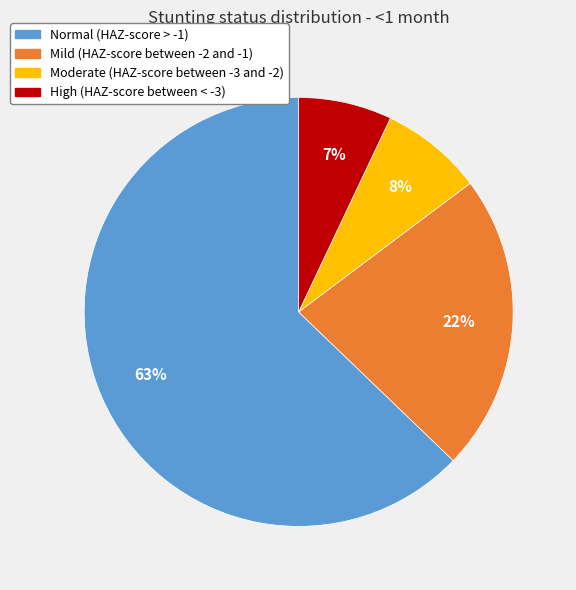

Is it true that High (HAZ-score between < -3) is 14% of the pie?

False